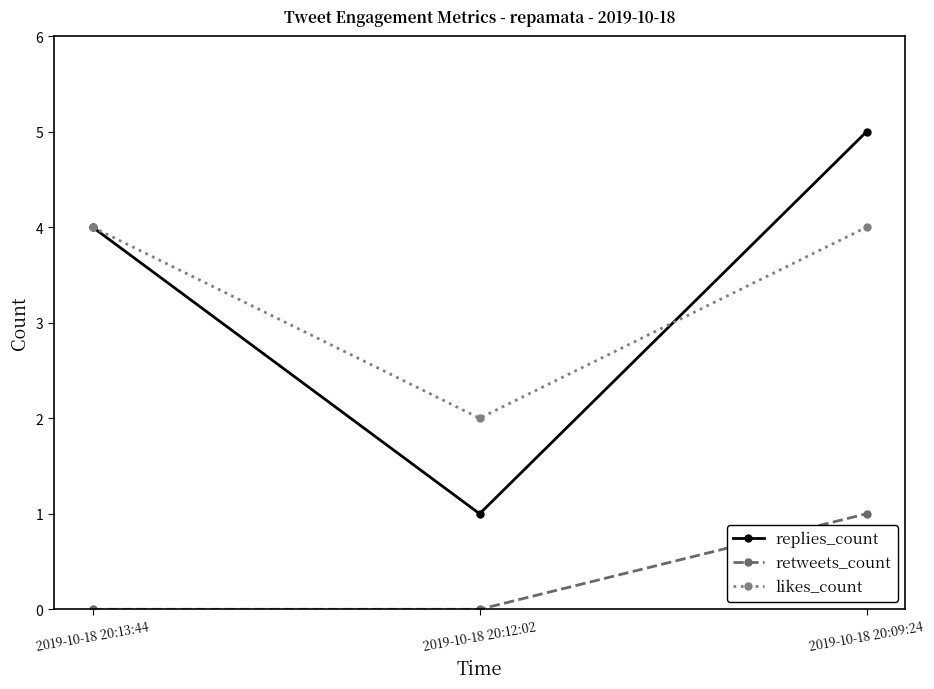

What is the spread (max minus min) of values at 2019-10-18 20:09:24?

4